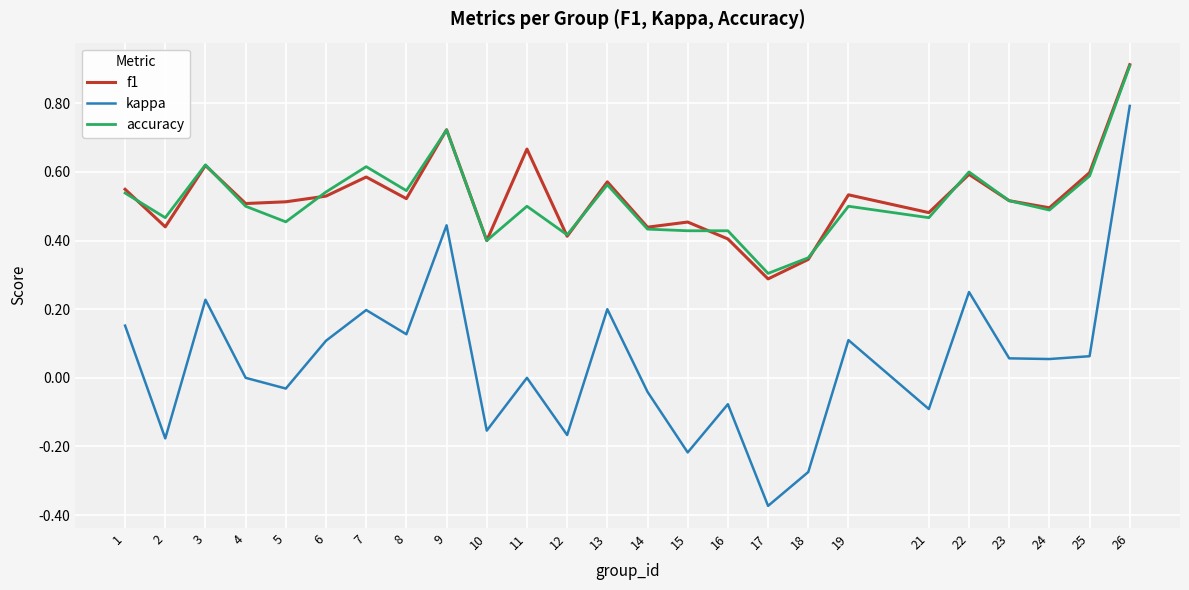

The value of accuracy at 10 is 0.4. True or false?

True